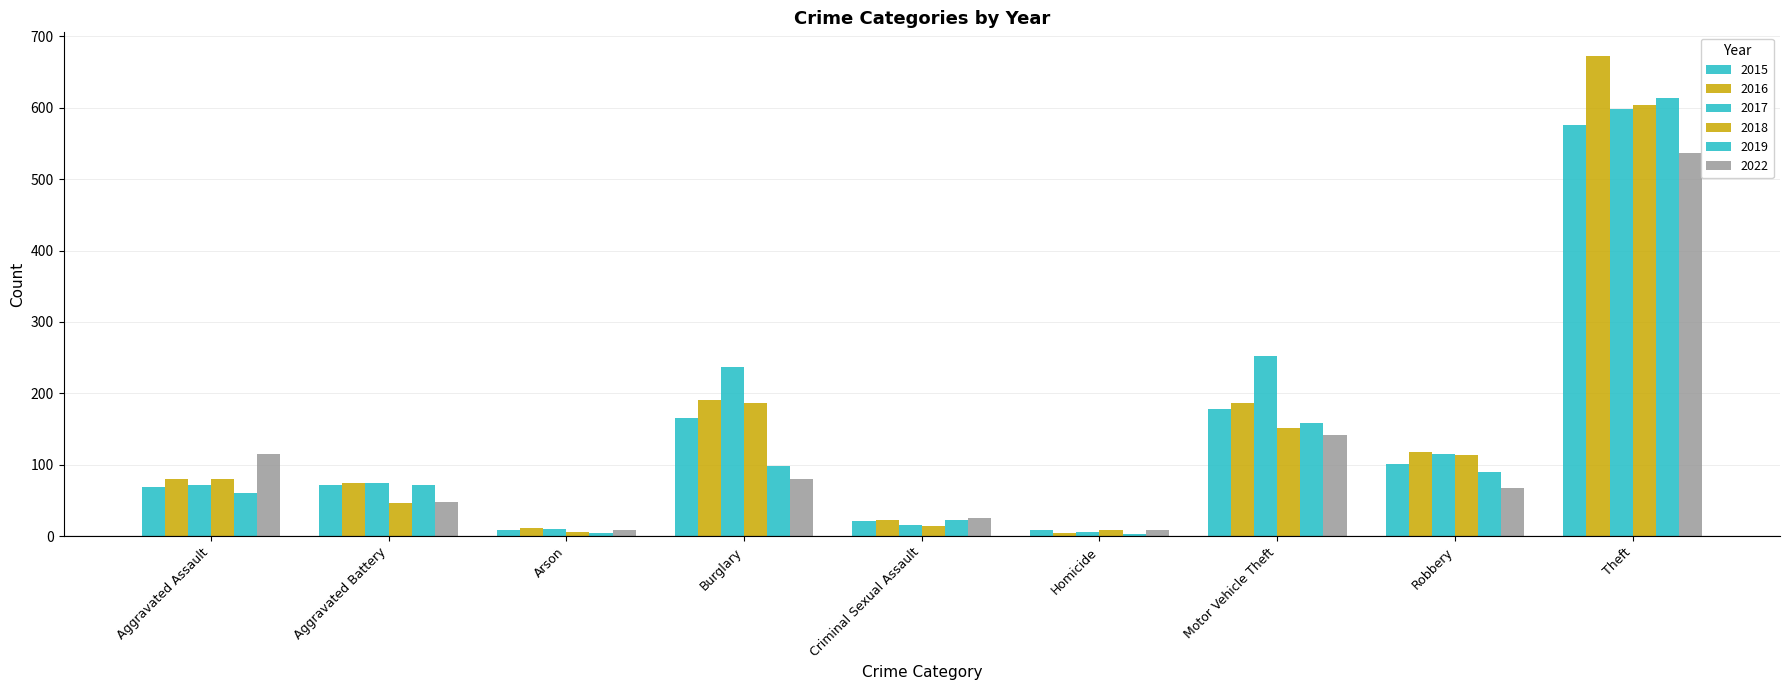

At which label does 2017 first exceed 75?

Burglary